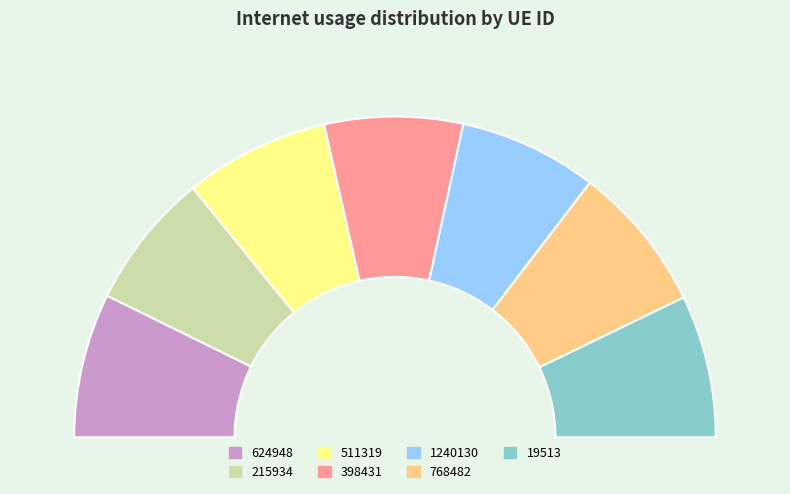

True or false: 768482 accounts for 15% of the total.

True